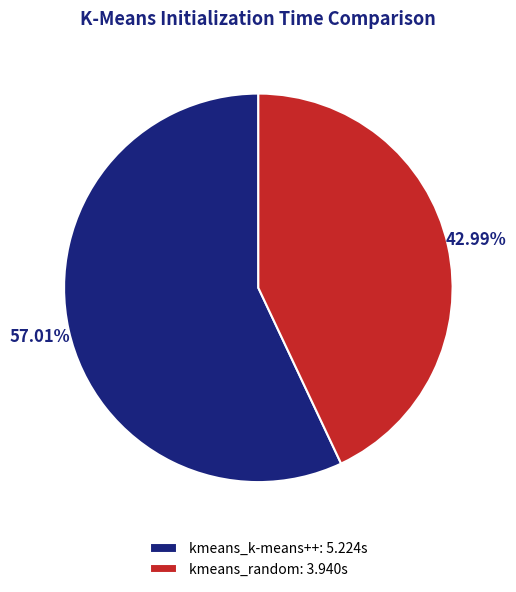

What is the majority slice?

kmeans_k-means++